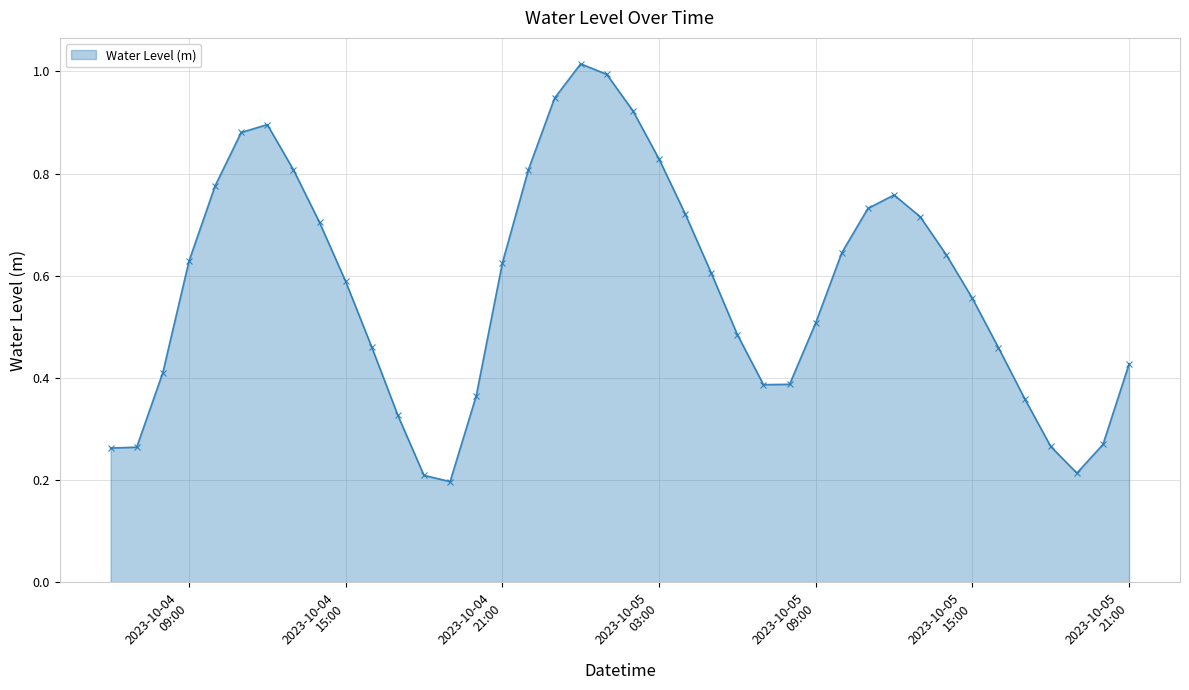

Does the chart display data point markers on the line(s)?

Yes